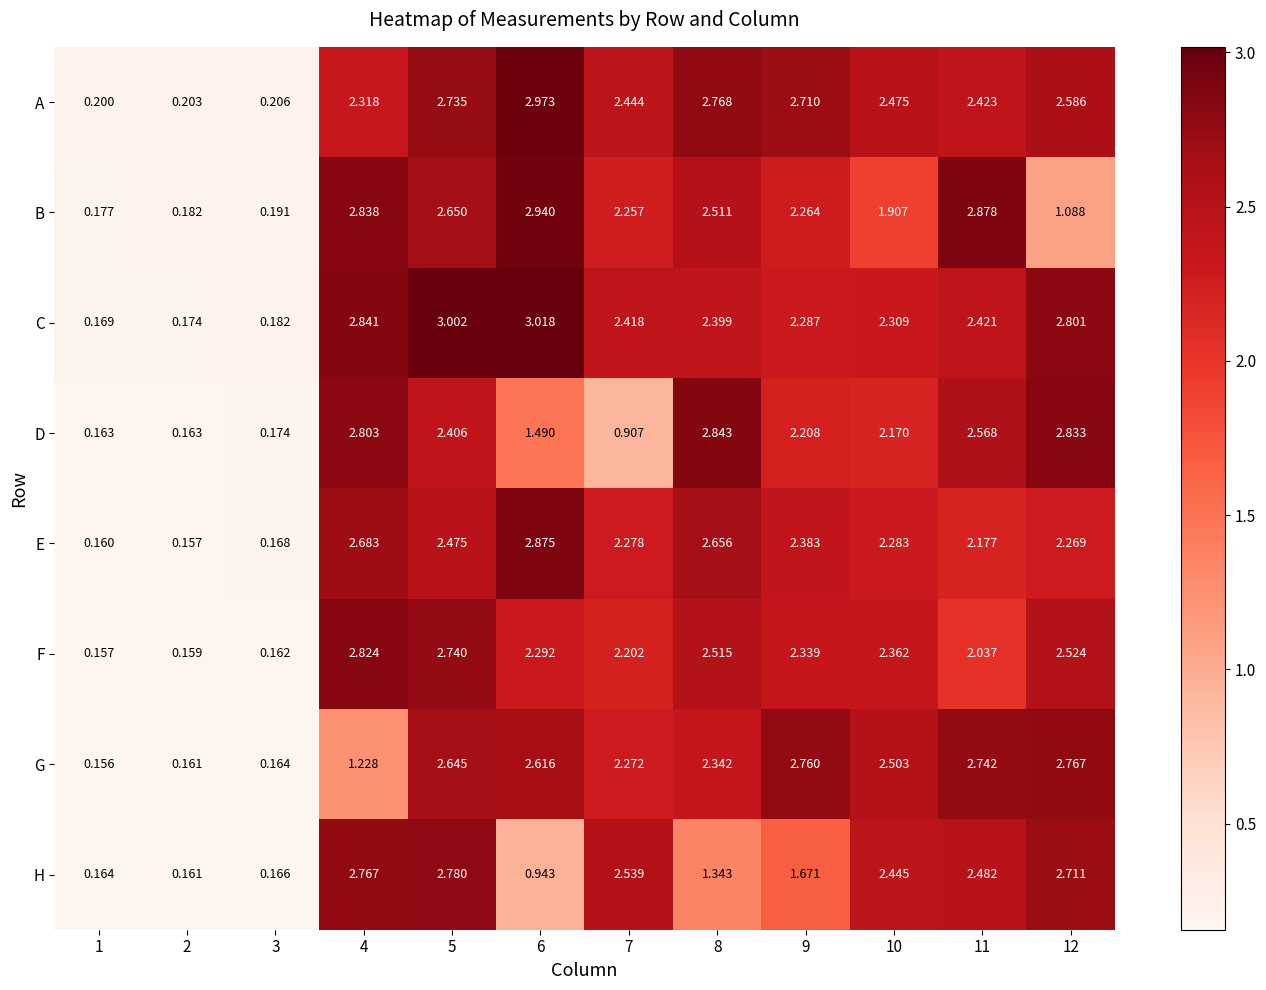

At how many categories does at least one series exceed 2?

9